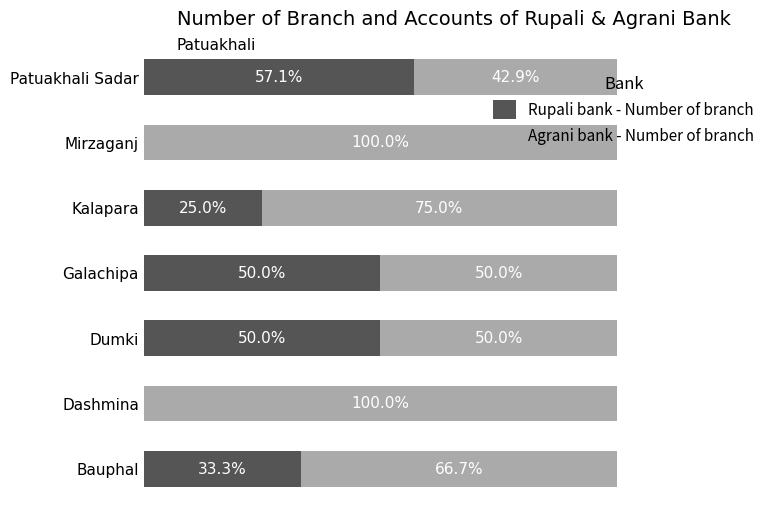

At which label does Rupali bank - Number of branch reach its peak?

Patuakhali Sadar